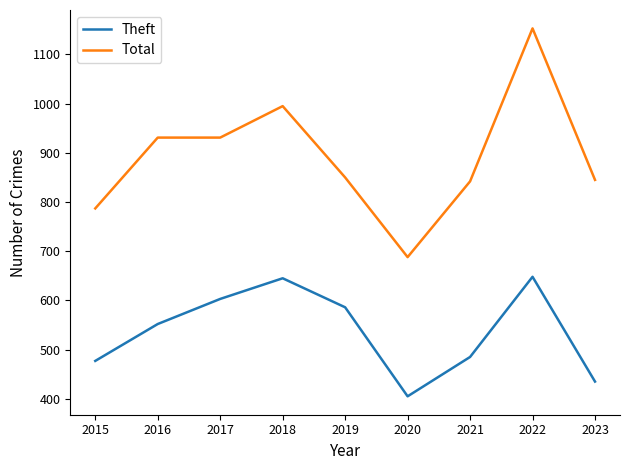

How many lines are shown in the chart?

2